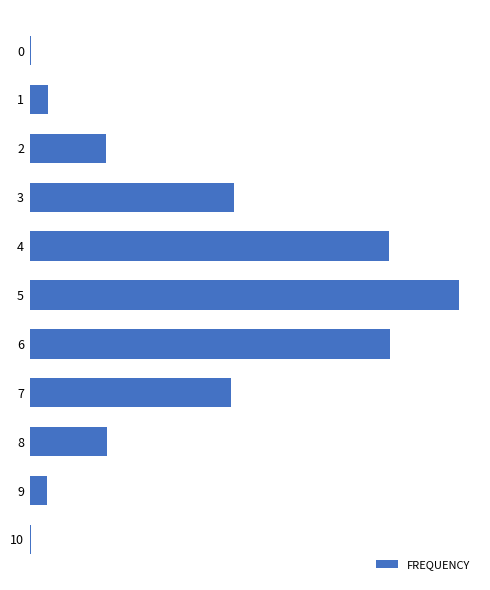

How many data points are less than 4409?

5